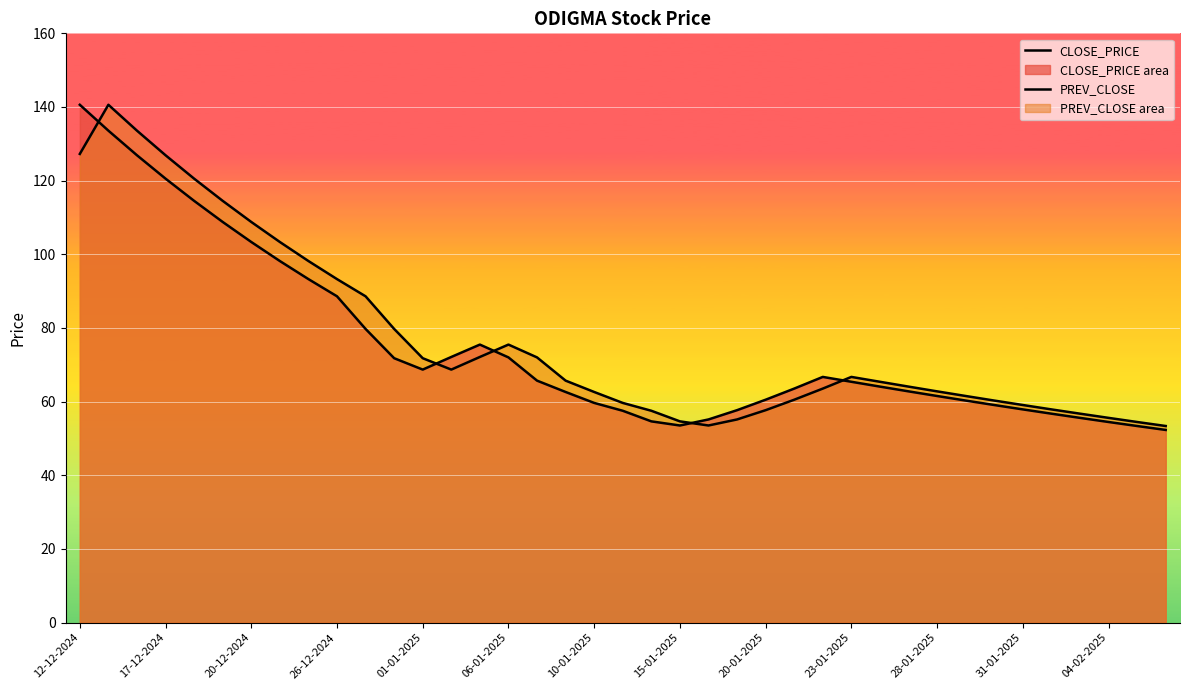

True or false: CLOSE_PRICE and PREV_CLOSE intersect in this chart.

True